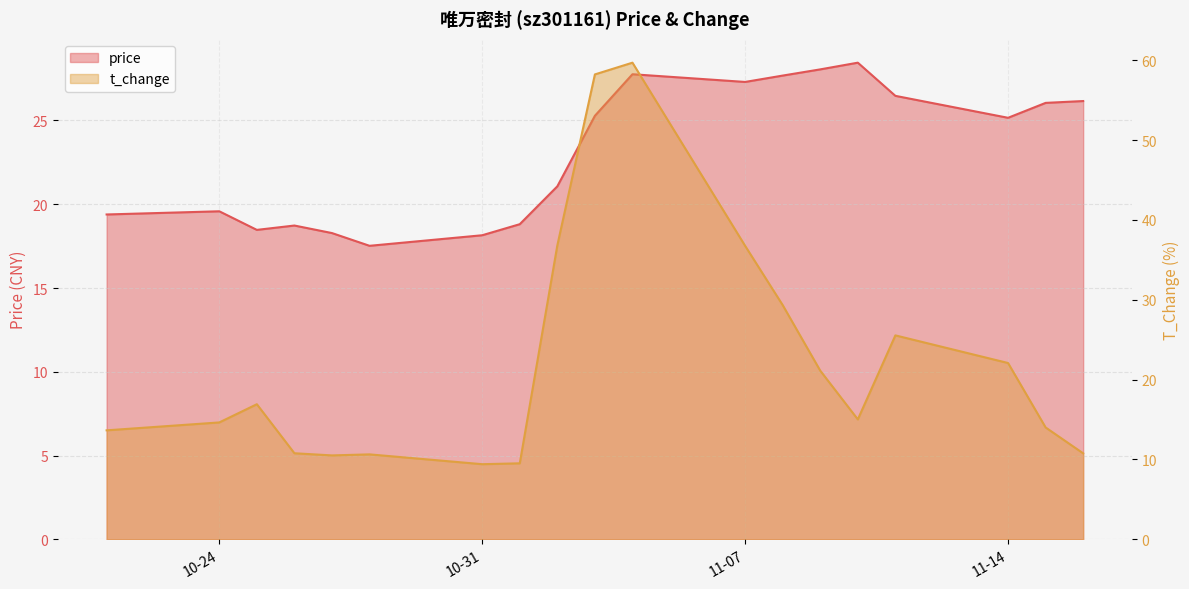

List the series in order of their overall mean, lowest first.

t_change, price